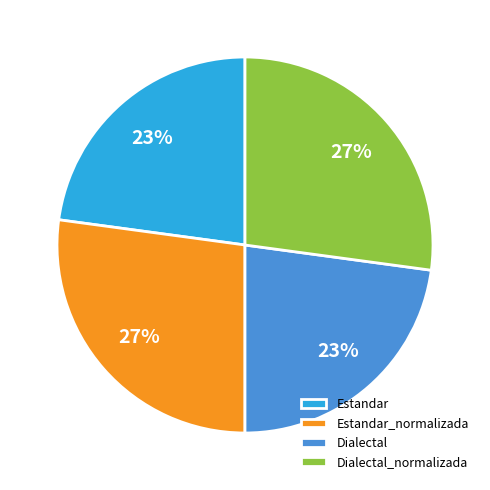

To the nearest percent, what portion does Estandar represent?

23%